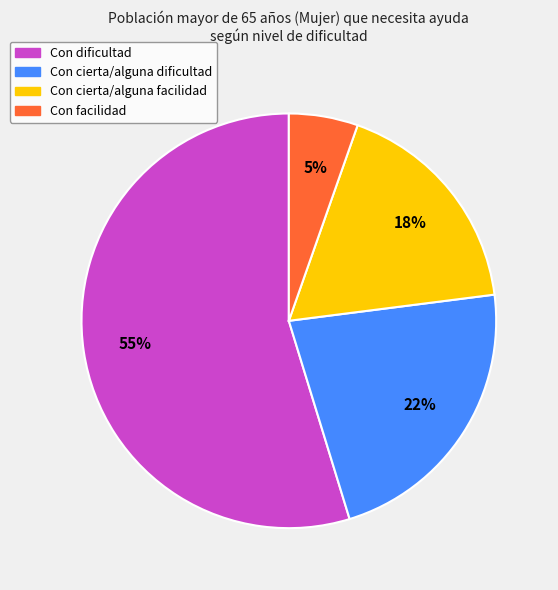

To the nearest percent, what is the combined percentage of Con cierta/alguna facilidad and Con facilidad?

23%